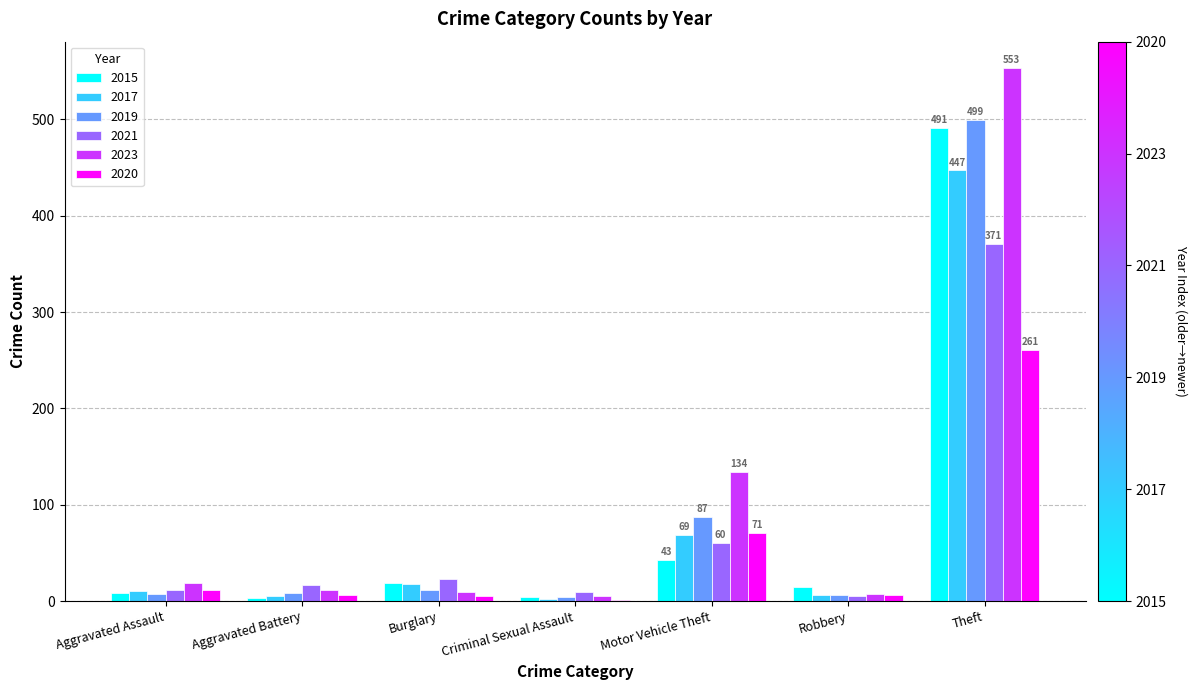

At which category is the sum across all series the highest?

Theft